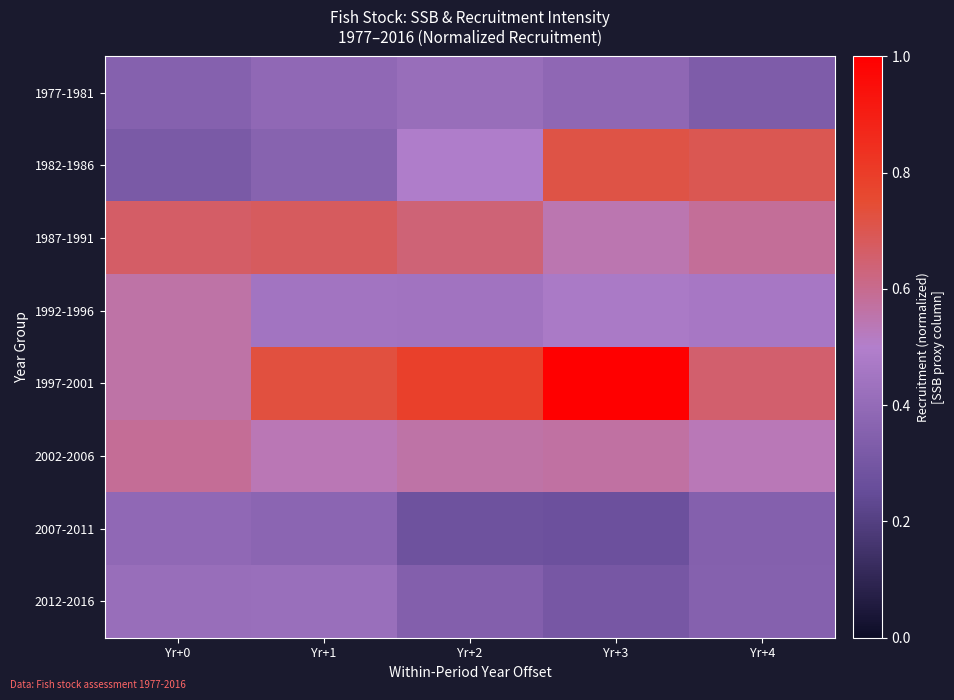

Reading left to right, extract all data points from this chart.

1977-1981: Yr+0=0.4	Yr+1=0.4	Yr+2=0.4	Yr+3=0.4	Yr+4=0.3
1982-1986: Yr+0=0.3	Yr+1=0.4	Yr+2=0.5	Yr+3=0.7	Yr+4=0.7
1987-1991: Yr+0=0.7	Yr+1=0.7	Yr+2=0.6	Yr+3=0.5	Yr+4=0.6
1992-1996: Yr+0=0.6	Yr+1=0.4	Yr+2=0.4	Yr+3=0.5	Yr+4=0.5
1997-2001: Yr+0=0.6	Yr+1=0.7	Yr+2=0.8	Yr+3=1.0	Yr+4=0.7
2002-2006: Yr+0=0.6	Yr+1=0.5	Yr+2=0.6	Yr+3=0.6	Yr+4=0.5
2007-2011: Yr+0=0.4	Yr+1=0.4	Yr+2=0.3	Yr+3=0.3	Yr+4=0.3
2012-2016: Yr+0=0.4	Yr+1=0.4	Yr+2=0.3	Yr+3=0.3	Yr+4=0.4